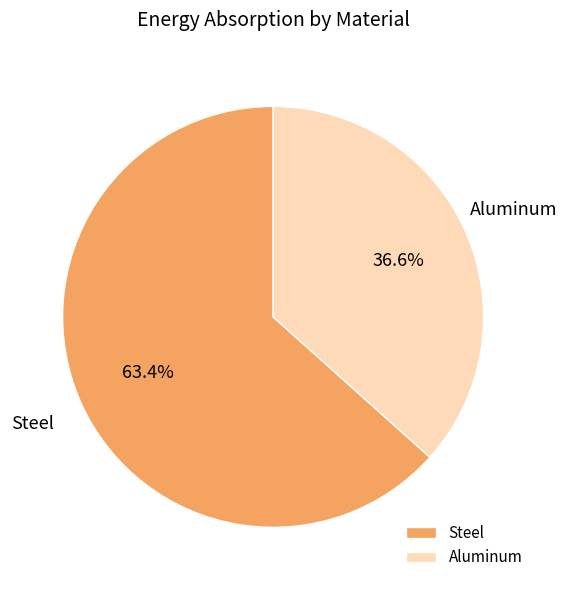

To the nearest percent, what is the difference between the largest and smallest slice percentages?

27%